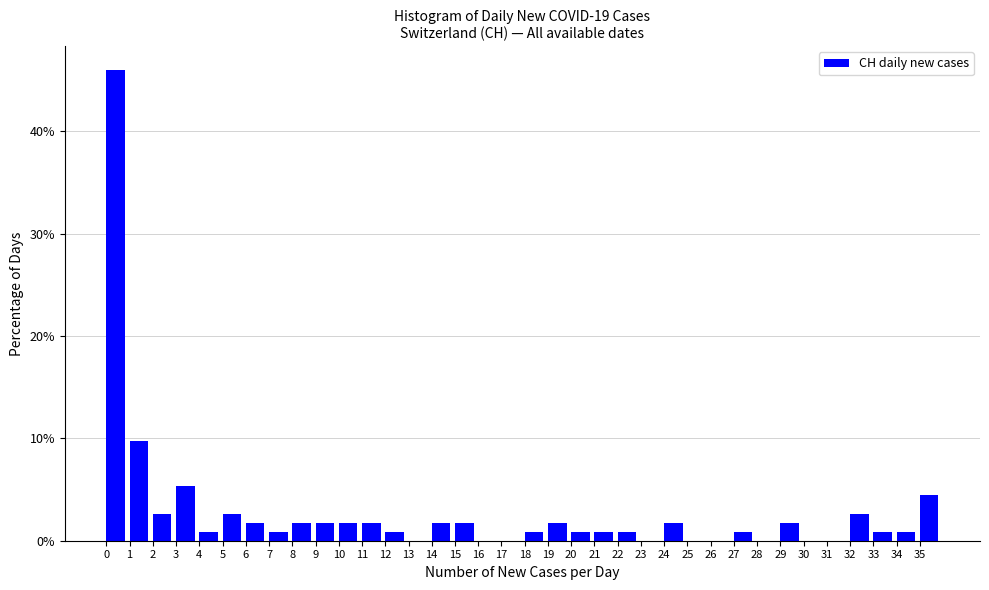

Reading left to right, transcribe this chart: for each bar, give the range it covers on the x-axis and its height. The values are not printed on the chart, so give them approximately, as read against the axis.

0 to 1: 46
1 to 2: 10
2 to 3: 3
3 to 4: 5
4 to 5: under 1
5 to 6: 3
6 to 7: 2
7 to 8: under 1
8 to 9: 2
9 to 10: 2
10 to 11: 2
11 to 12: 2
12 to 13: under 1
13 to 14: 0
14 to 15: 2
15 to 16: 2
16 to 17: 0
17 to 18: 0
18 to 19: under 1
19 to 20: 2
20 to 21: under 1
21 to 22: under 1
22 to 23: under 1
23 to 24: 0
24 to 25: 2
25 to 26: 0
26 to 27: 0
27 to 28: under 1
28 to 29: 0
29 to 30: 2
30 to 31: 0
31 to 32: 0
32 to 33: 3
33 to 34: under 1
34 to 35: under 1
35 to 36: 4